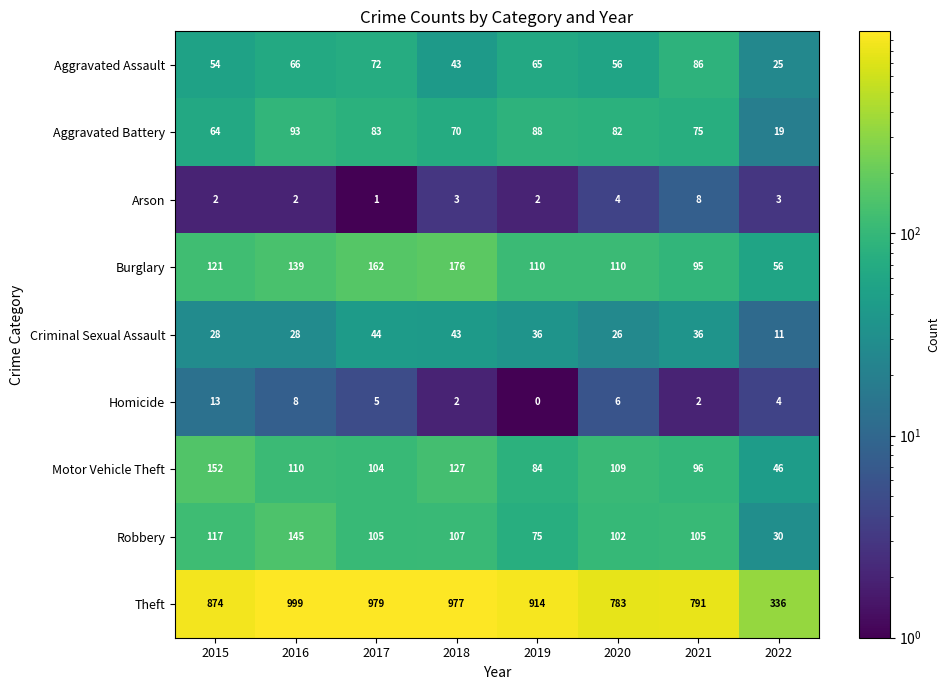

What is the difference between the highest and lowest values at 2020?

779